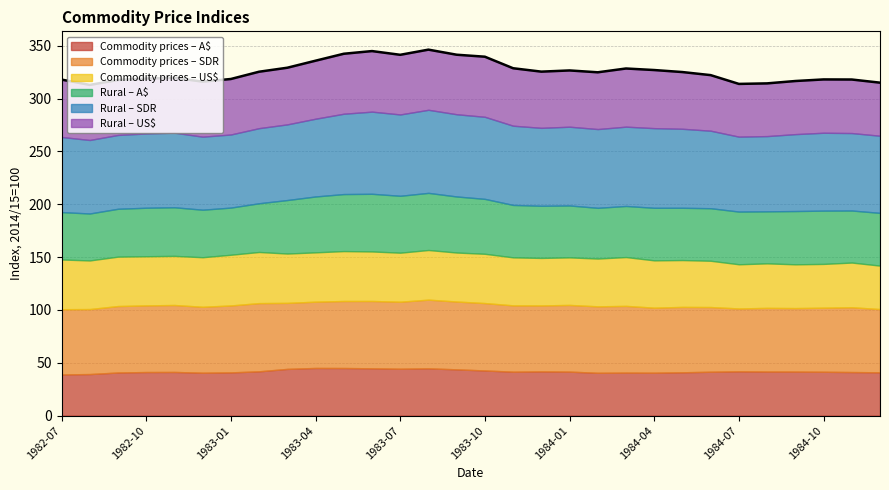

At which category is the sum across all series the highest?

1983-08